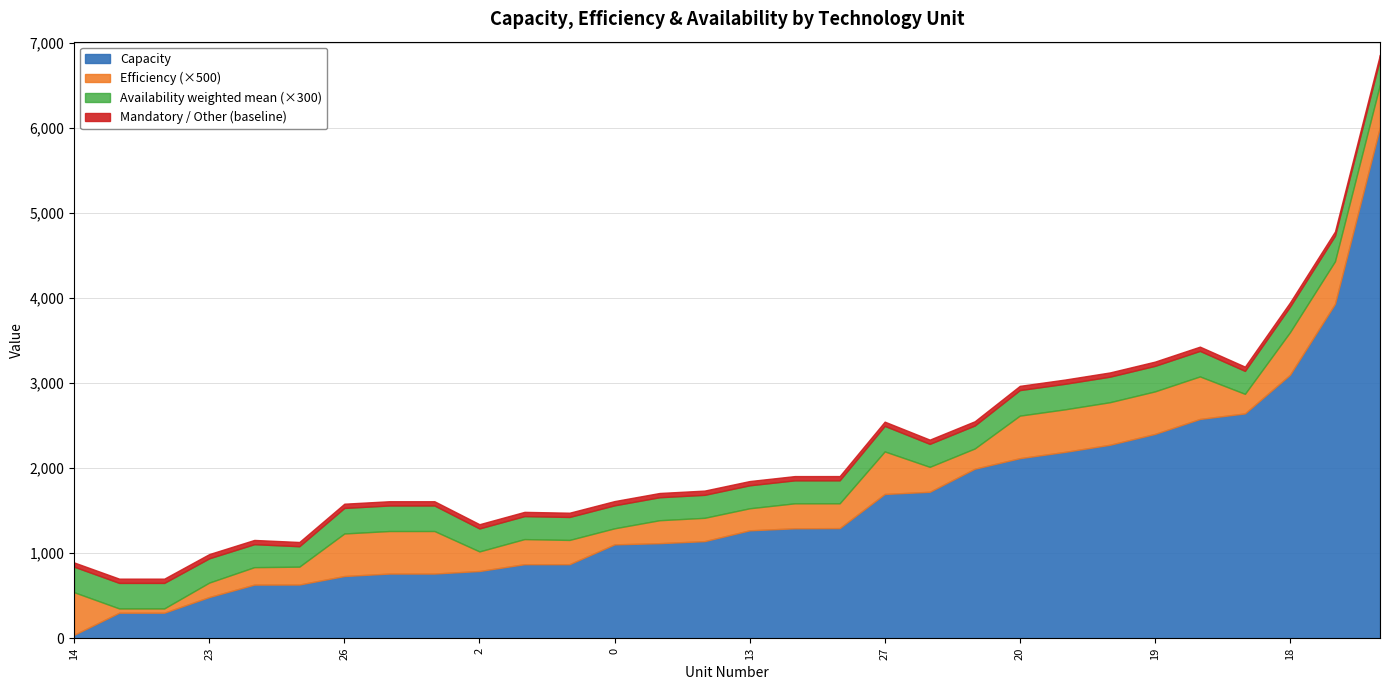

At which label does Capacity reach its minimum?

14